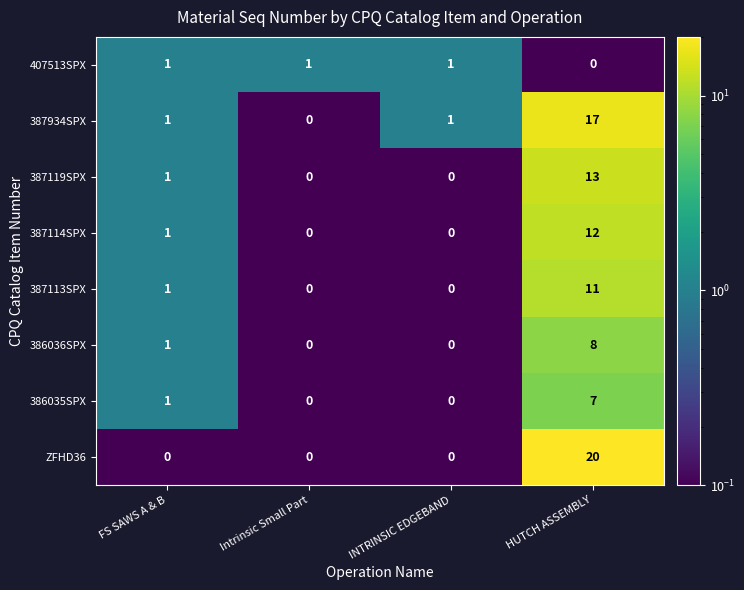

Which series changed the most between INTRINSIC EDGEBAND and HUTCH ASSEMBLY?

ZFHD36